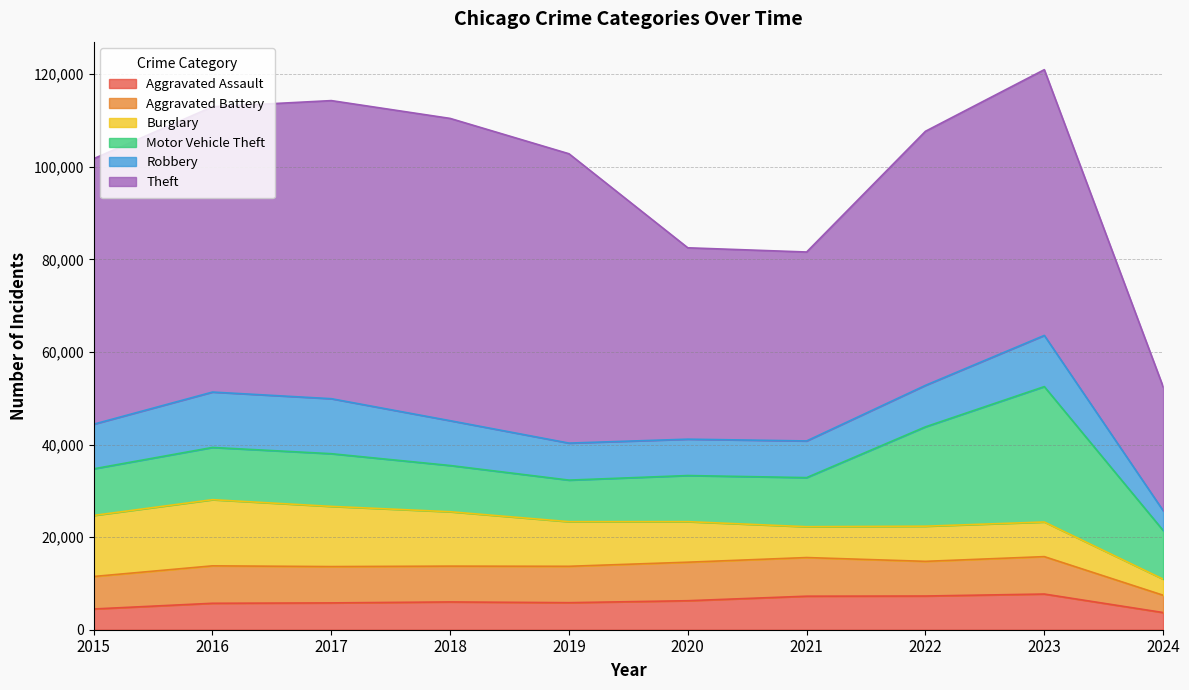

The Aggravated Battery series shows 11667 at 2017. True or false?

False